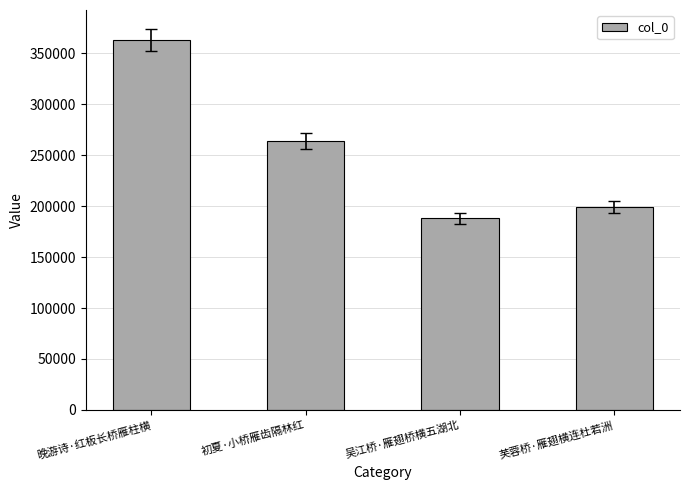

What is the sum of the values at 芙蓉桥·雁翅横连杜若洲 and 初夏·小桥雁齿隔林红?

463152